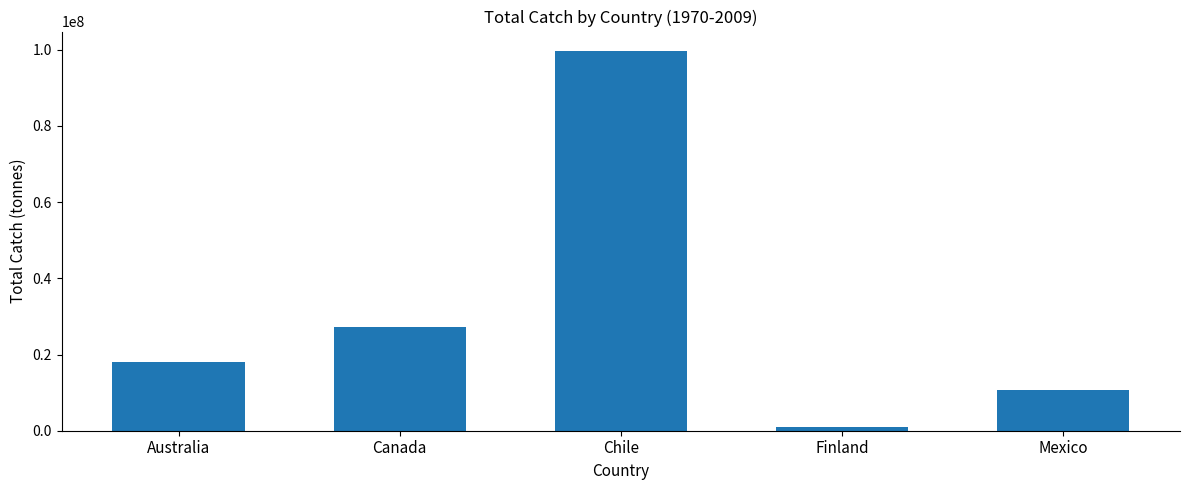

What is the change in value from Australia to Canada?

+9267968